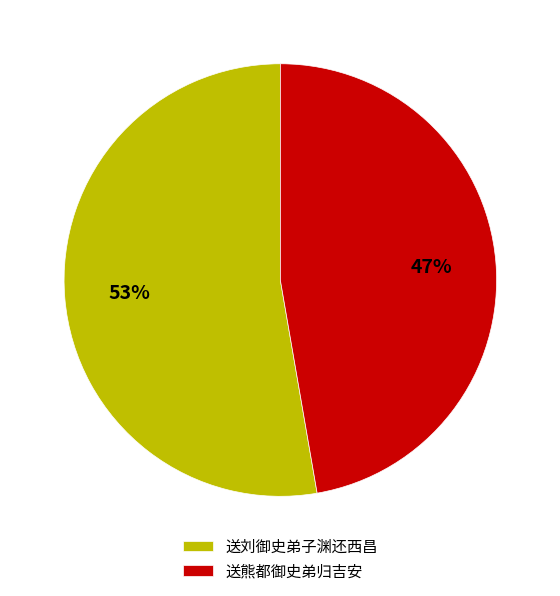

What percentage is the 送刘御史弟子渊还西昌 slice, to the nearest percent?

53%